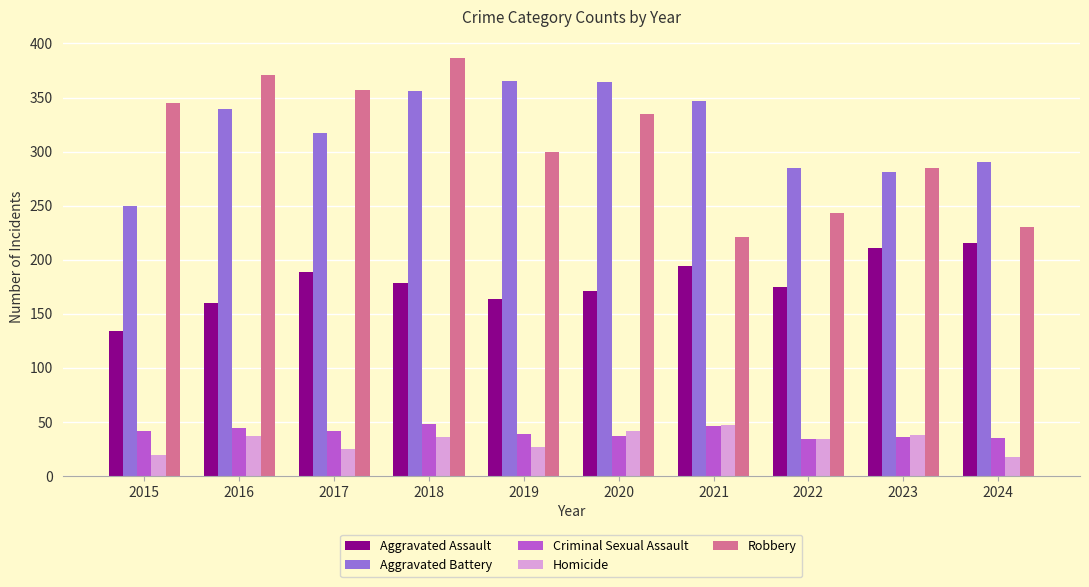

Where is Aggravated Battery nearest to the value 307?

2017